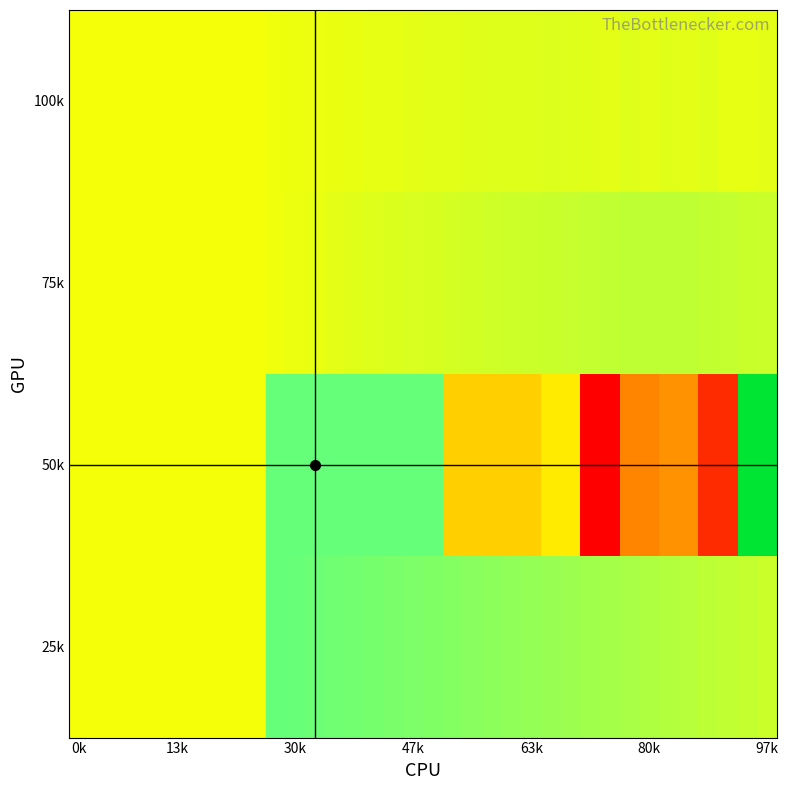

Count the number of categories in the chart.

36